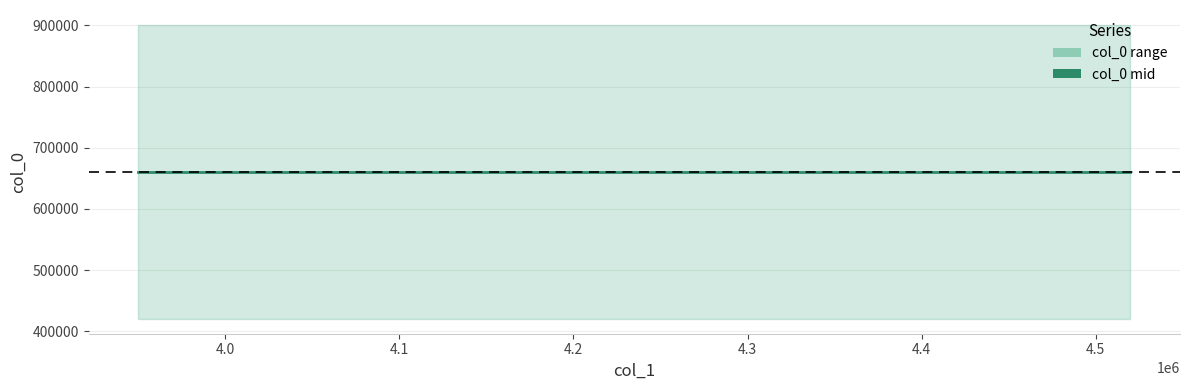

Count the number of categories in the chart.

4